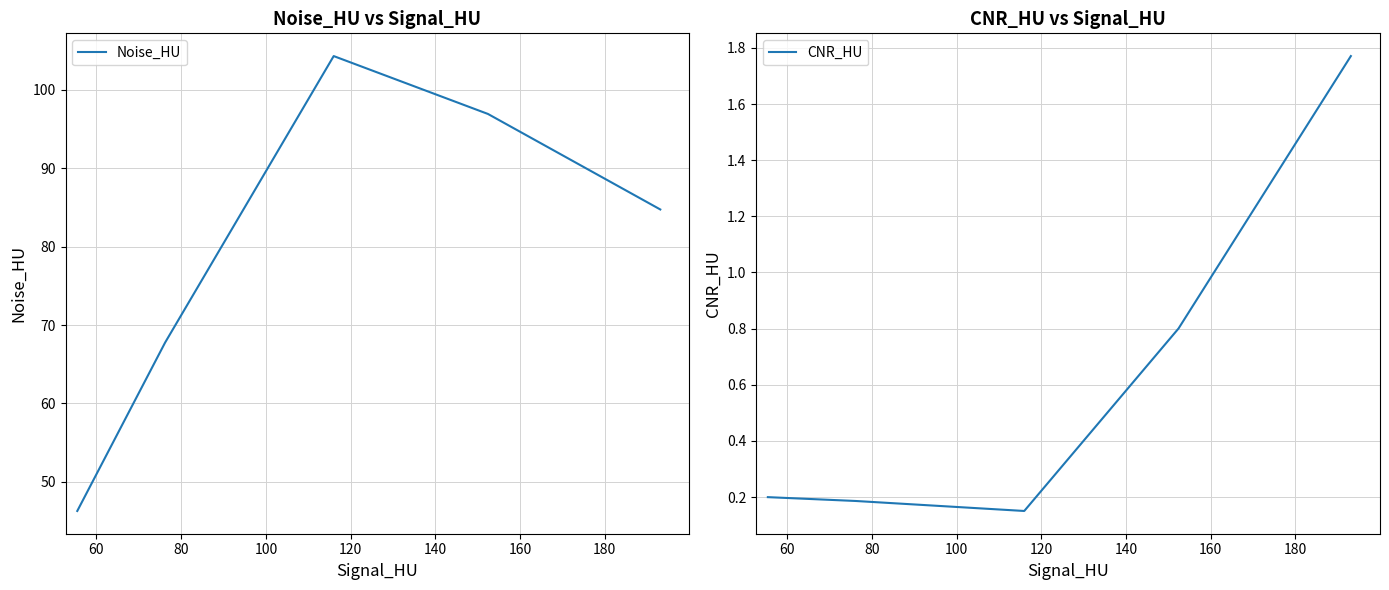

How many lines are shown in the chart?

2